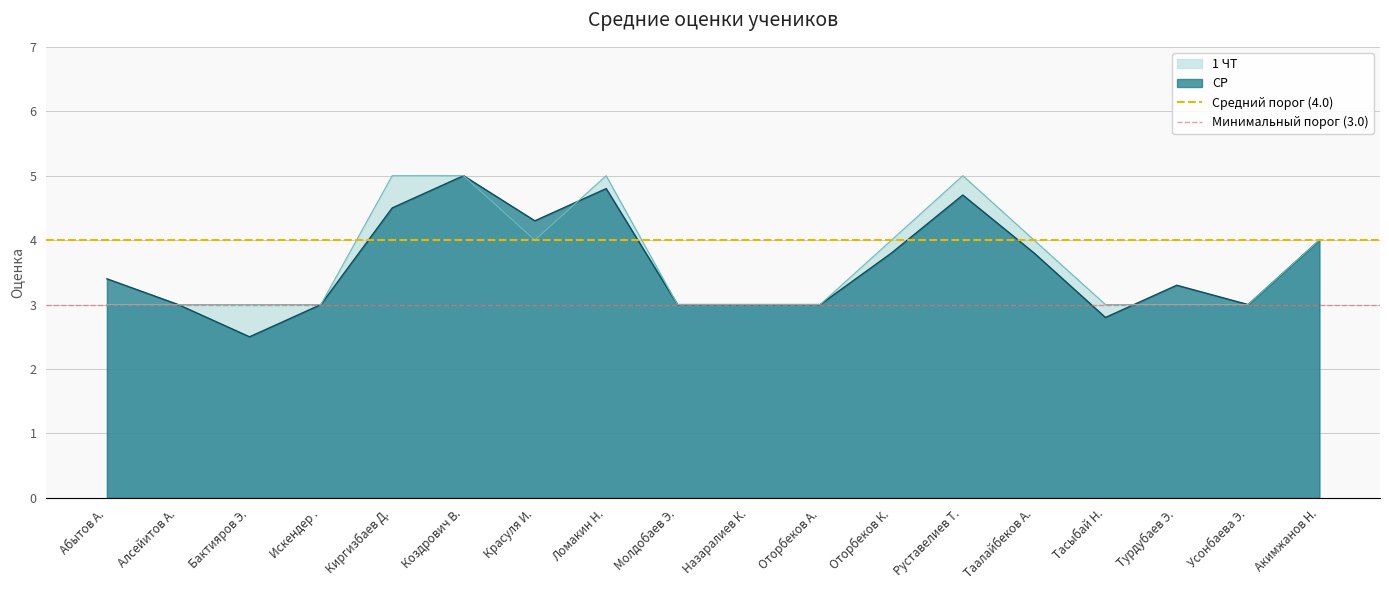

The 1 ЧТ series shows 5.0 at Коздрович В.. True or false?

True